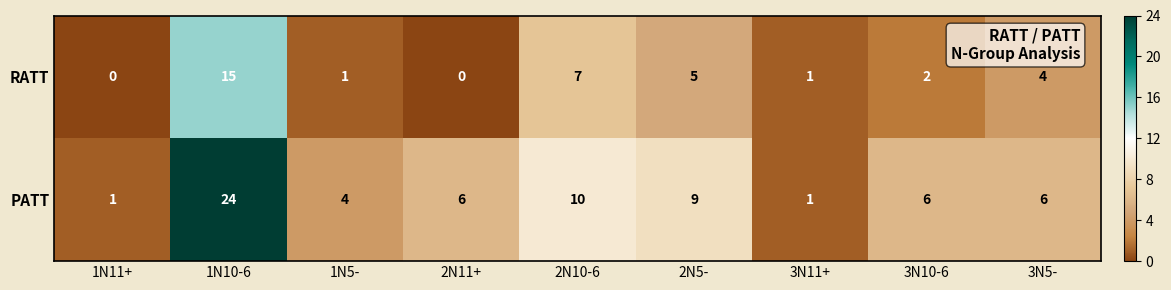

At which label is RATT closest to 7?

2N10-6